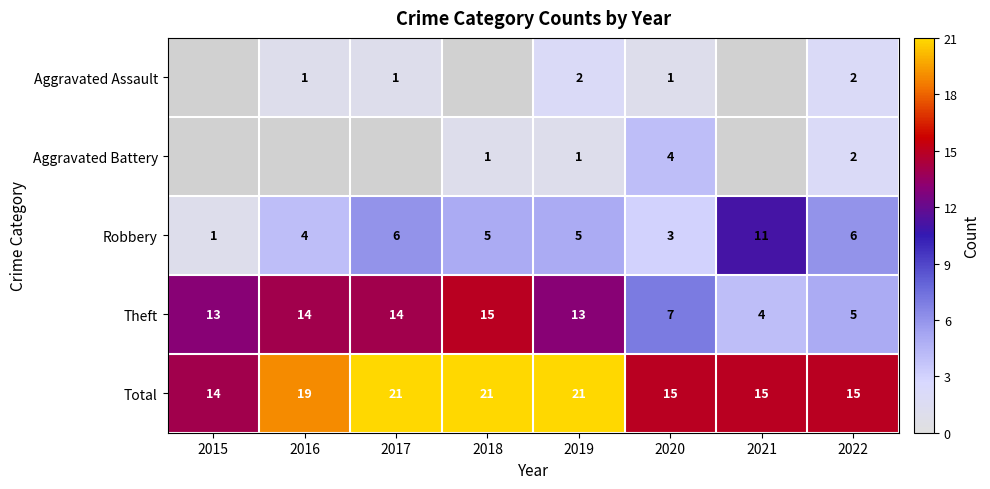

Which category has the highest value in the Robbery series?

2021